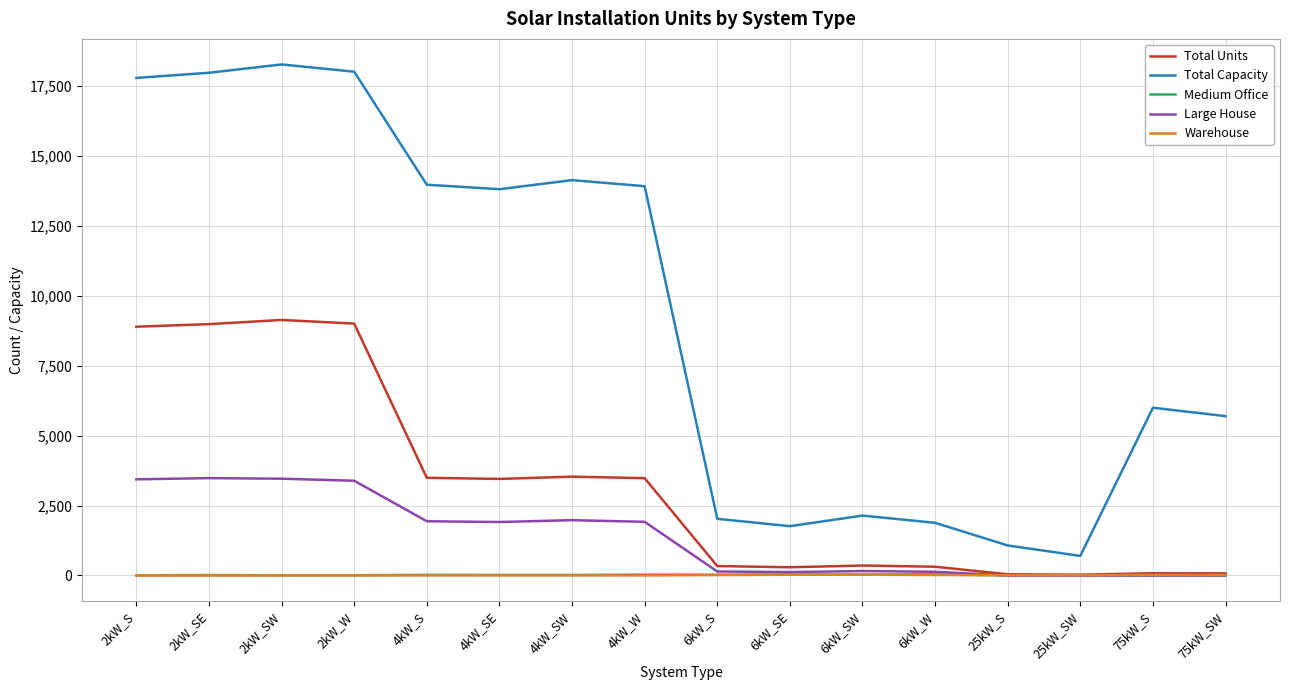

True or false: Warehouse and Total Capacity cross at least once.

False